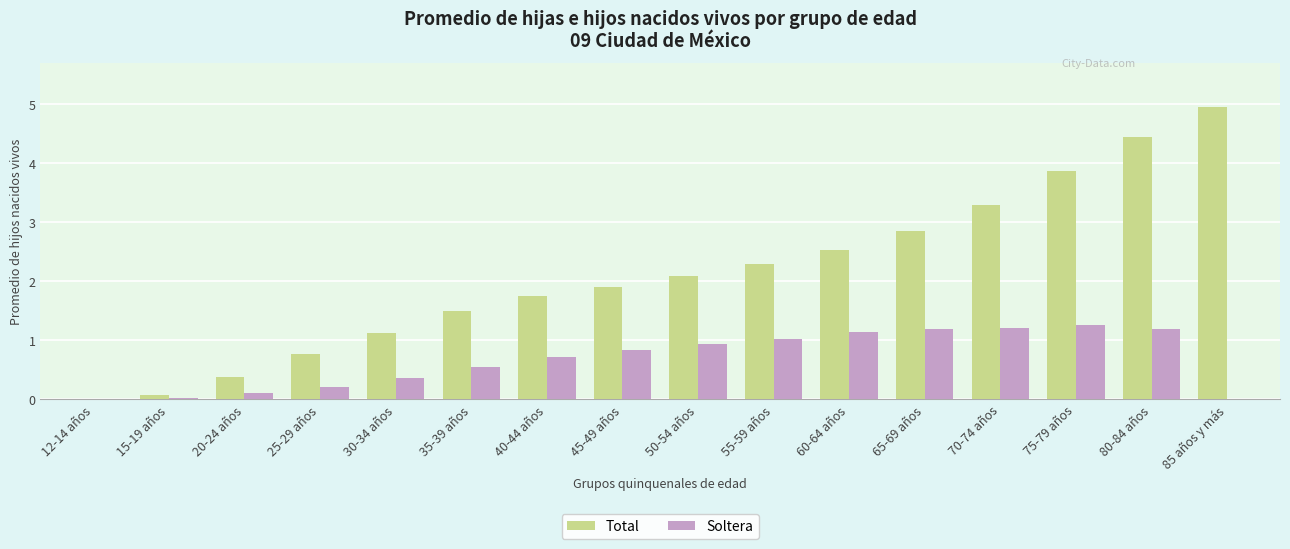

What are all the series names shown in the legend?

Total, Soltera